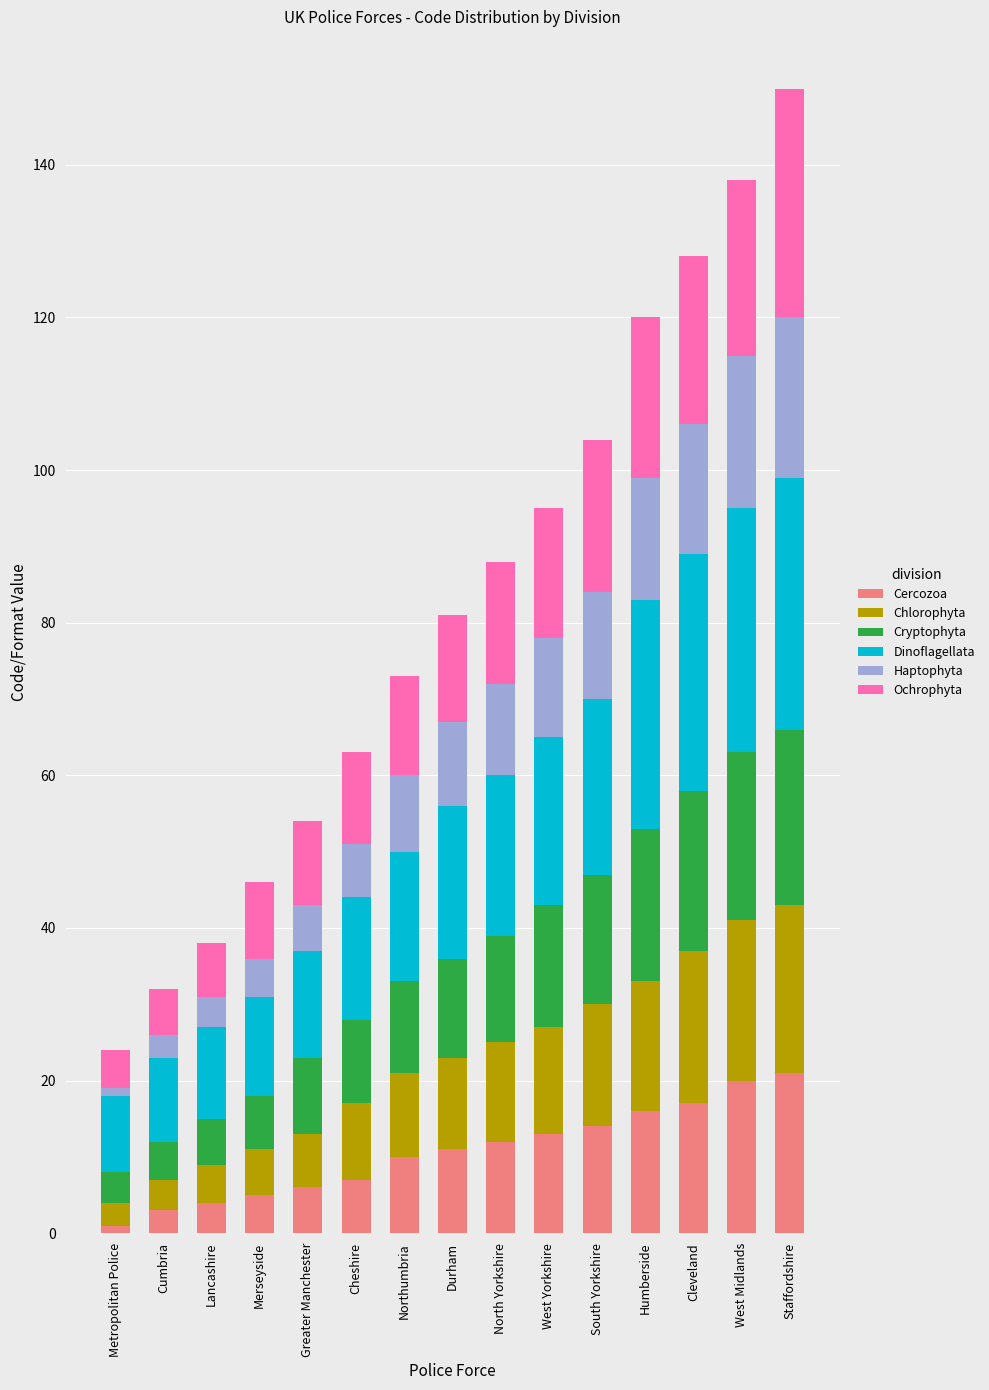

List the series in order of their peak value, highest first.

Dinoflagellata, Ochrophyta, Cryptophyta, Chlorophyta, Cercozoa, Haptophyta